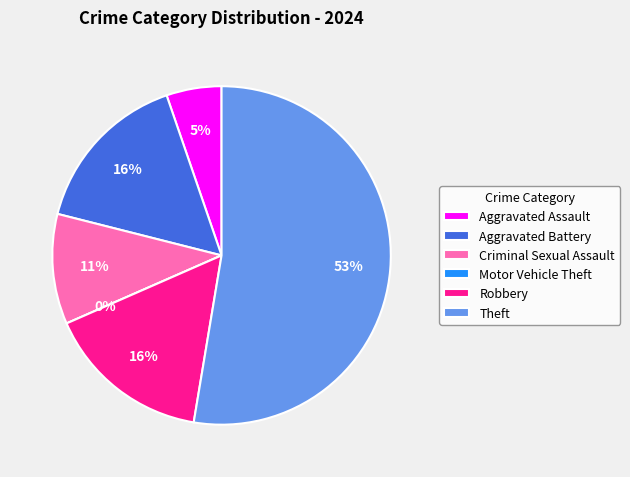

The Robbery slice represents 16% of the pie. True or false?

True